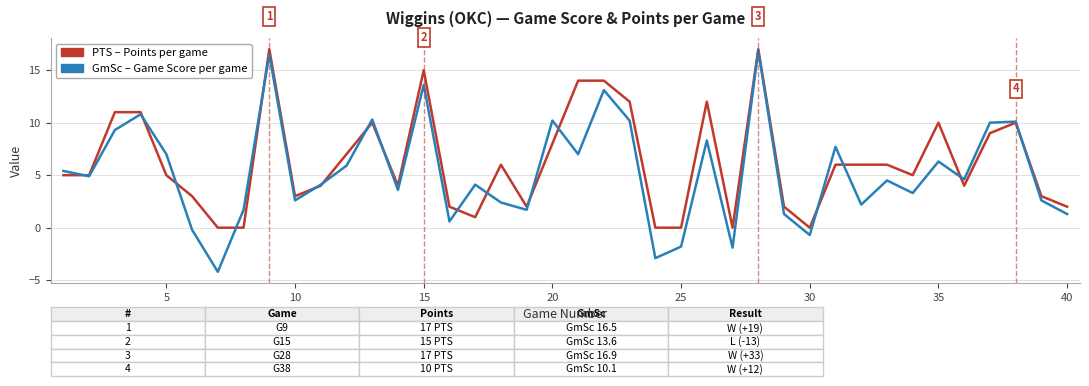

What is the maximum value shown in the chart?

17.0